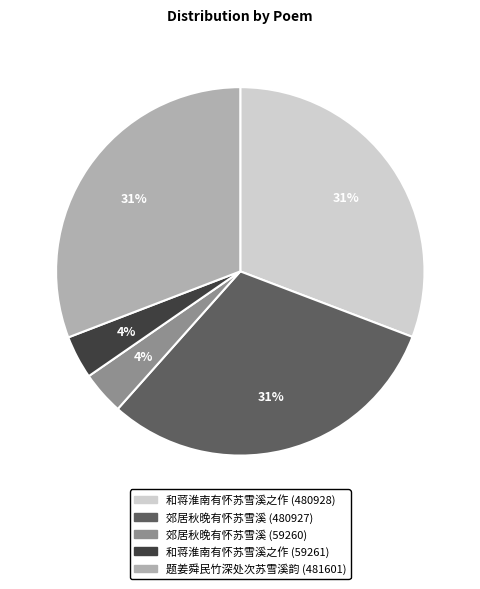

What percentage is the 郊居秋晚有怀苏雪溪 (480927) slice, to the nearest percent?

31%